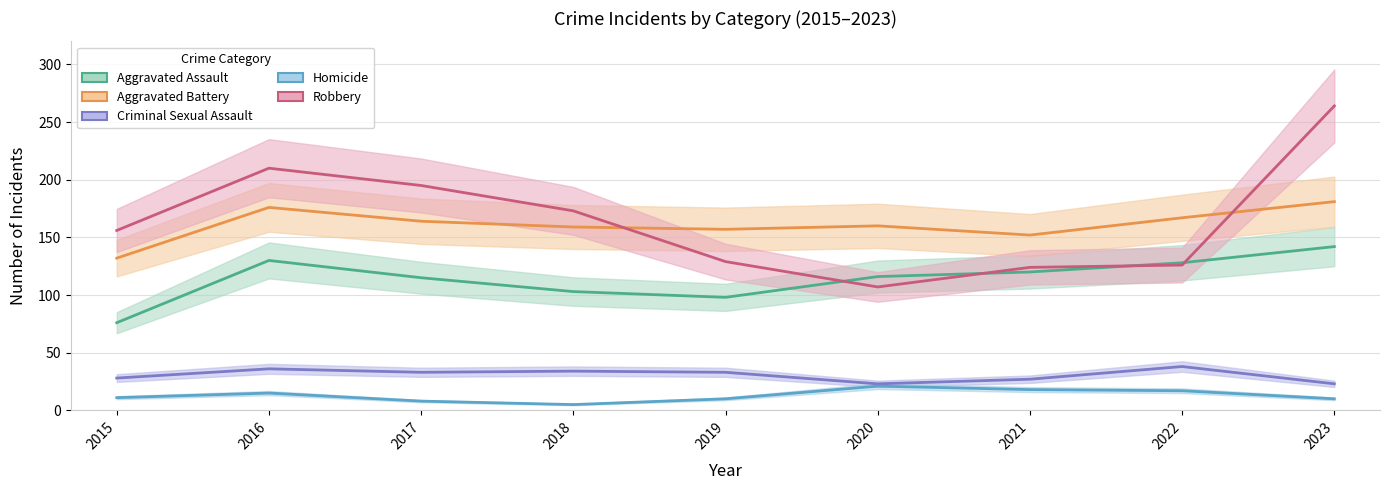

Is this an area chart (filled region under the line)?

No